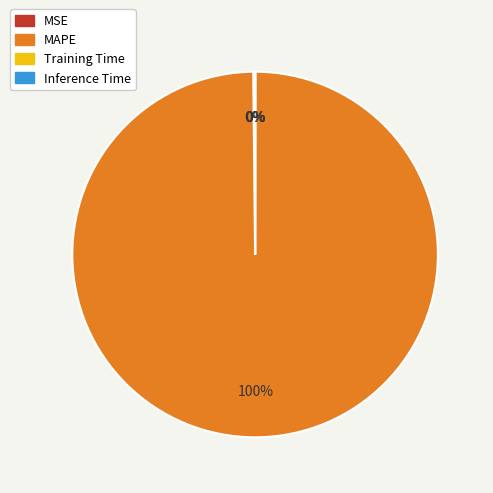

To the nearest percent, what is the average slice percentage?

25%